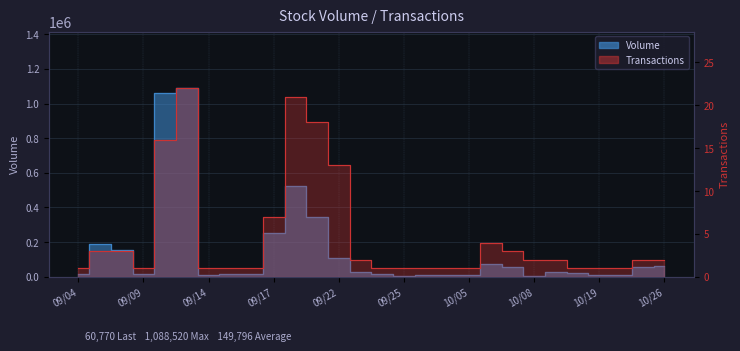

Rank the series by their maximum value, from lowest to highest.

Transactions, Volume